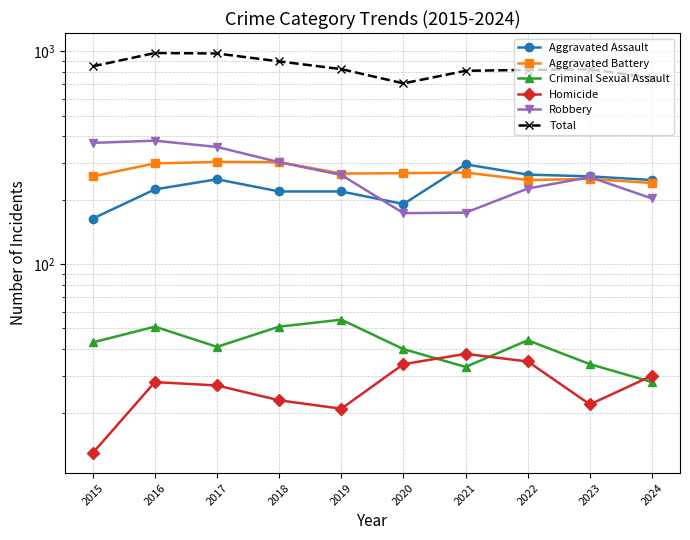

Which series has the largest total across all categories?

Total